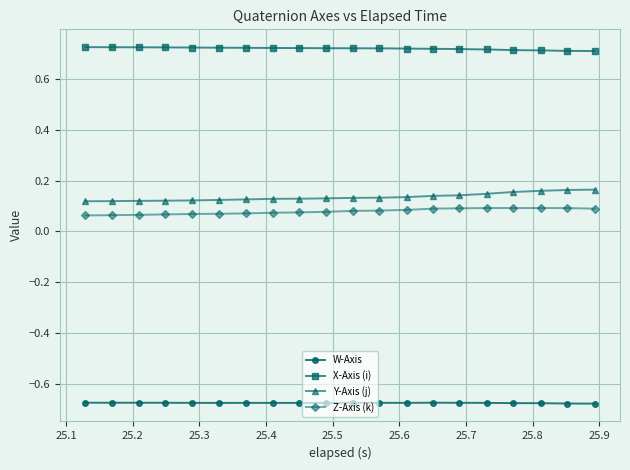

At how many categories does at least one series exceed 0?

20